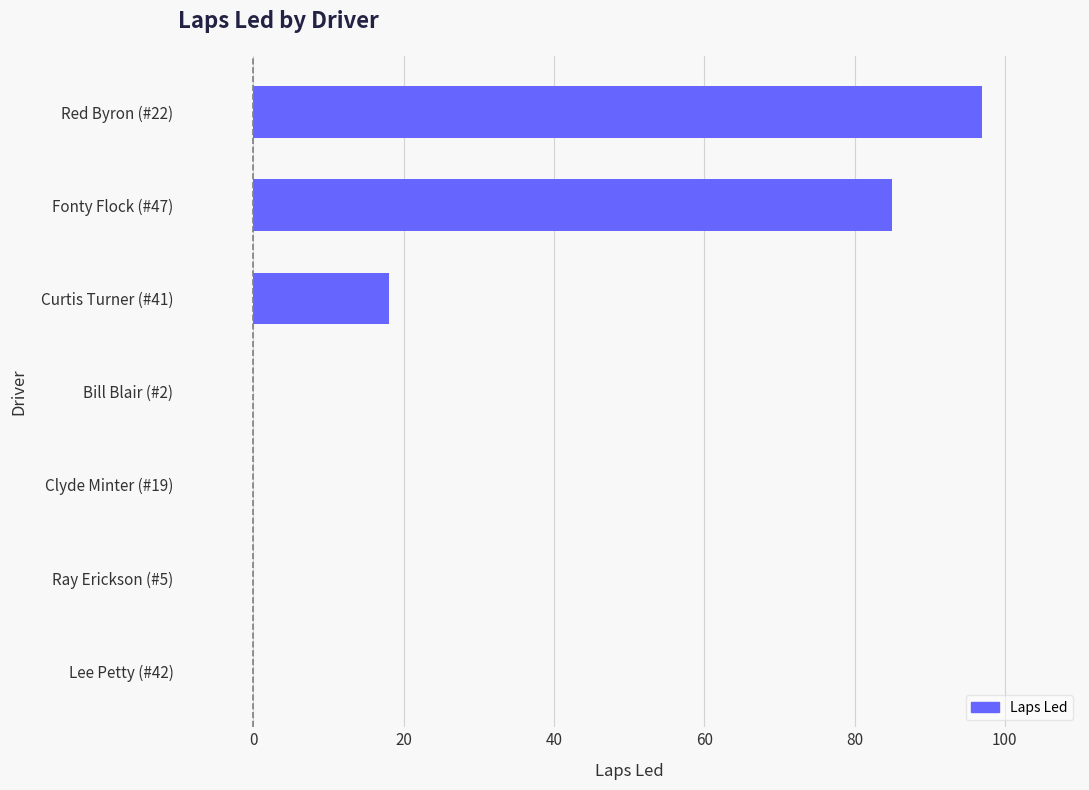

At which label is the value closest to 48?

Curtis Turner (#41)